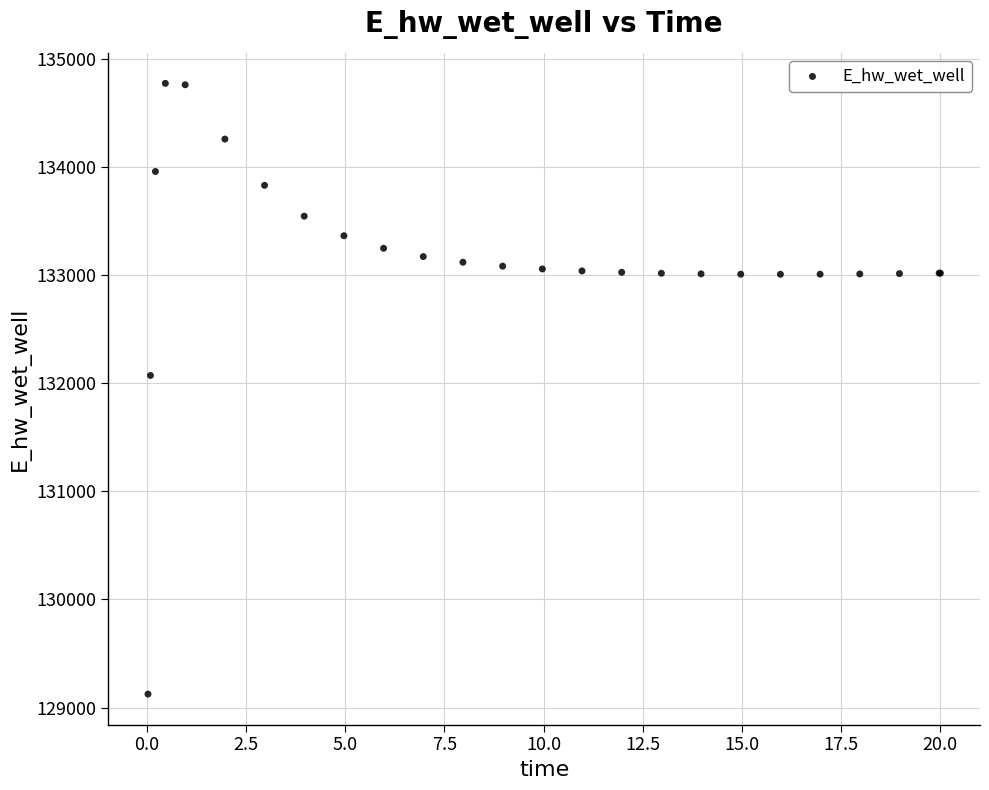

What Y value in the scatter plot is closest to 131949?

132072.4